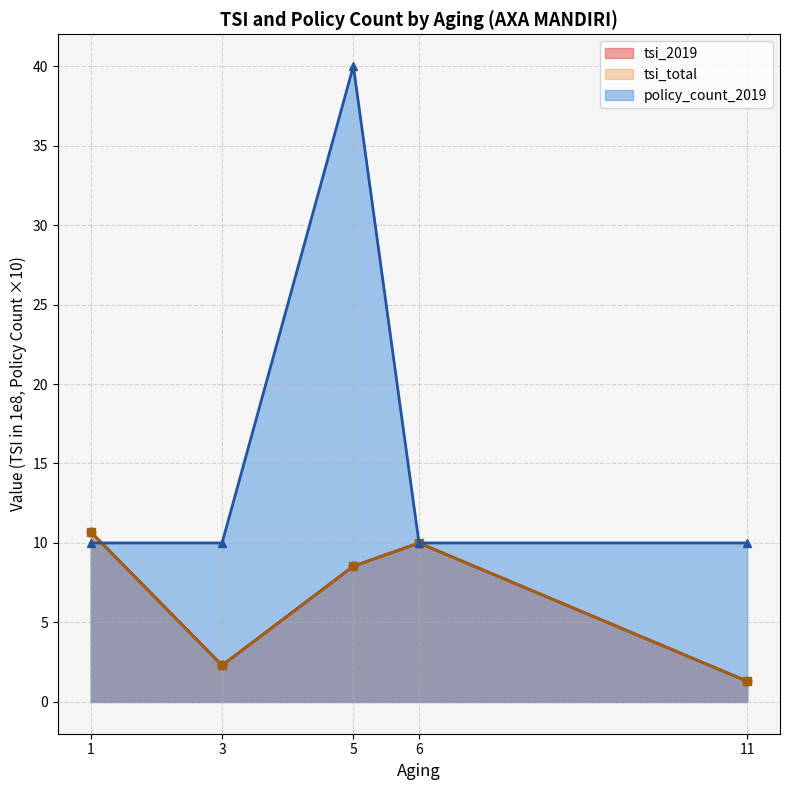

How many intersections are there between policy_count_2019 and tsi_total?

1